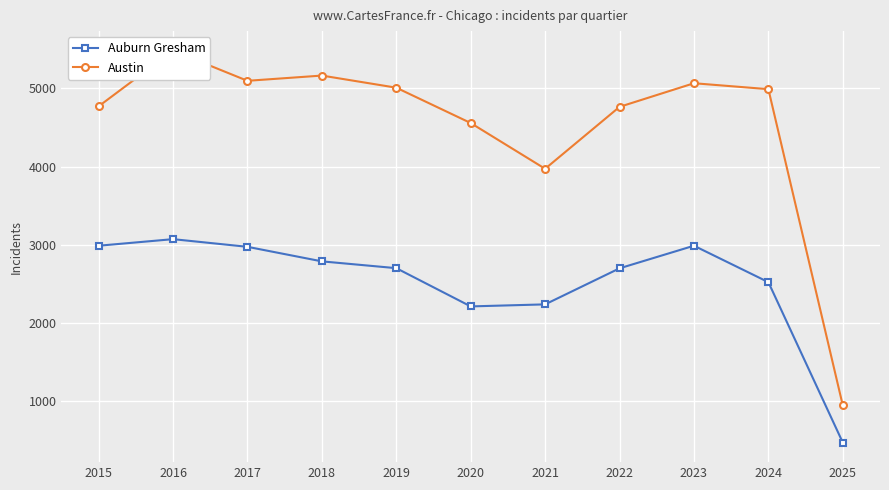

Where does the Austin series first go above 4989?

2016